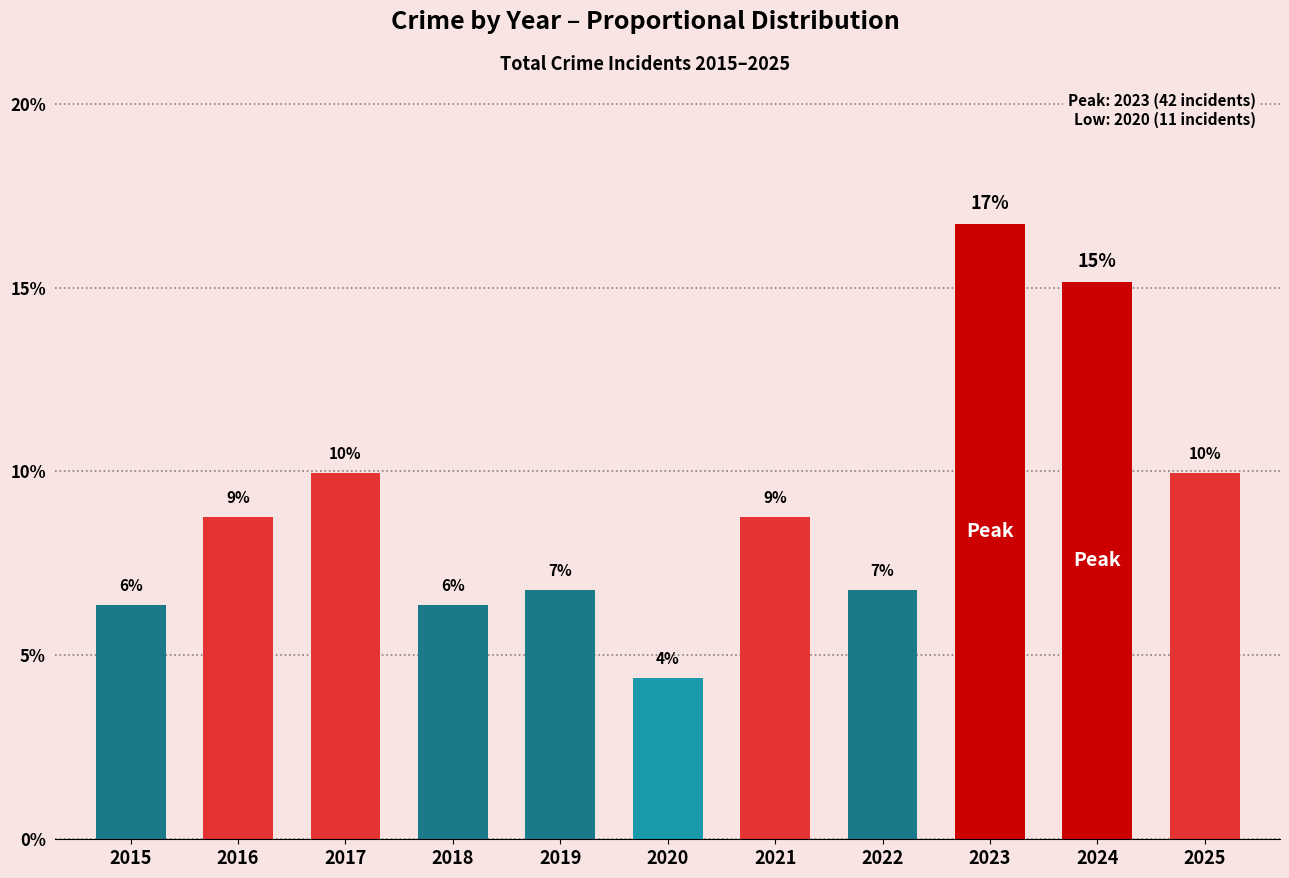

Are the bars horizontal?

No